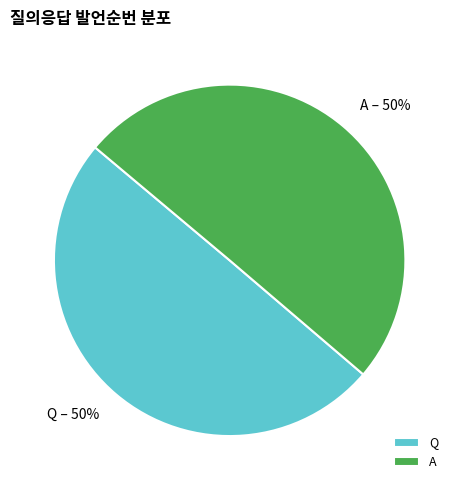

Do Q and A together represent more than half of the pie?

Yes